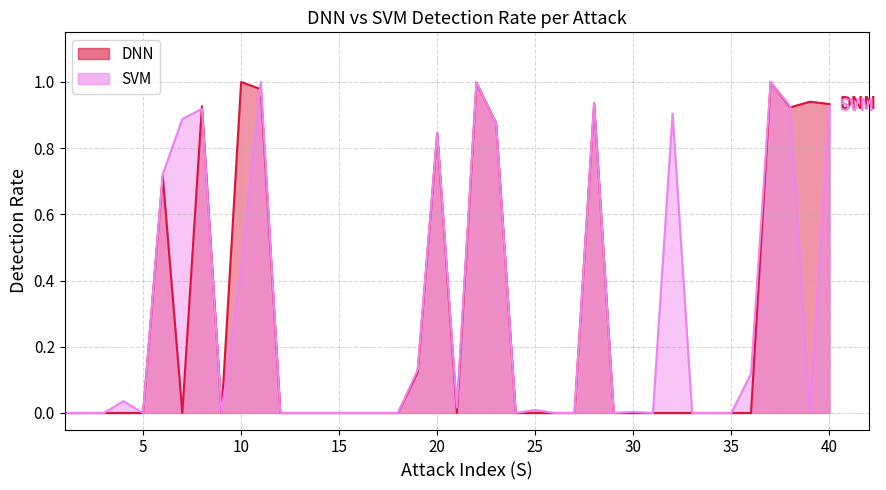

How many interior local valleys does the SVM series have?

7